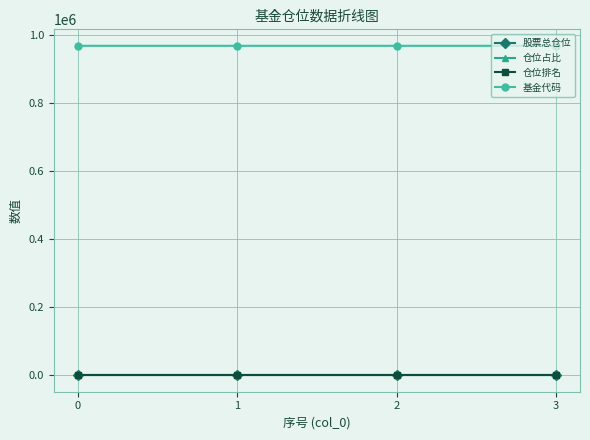

What is the spread (max minus min) of values at 2?

968045.0